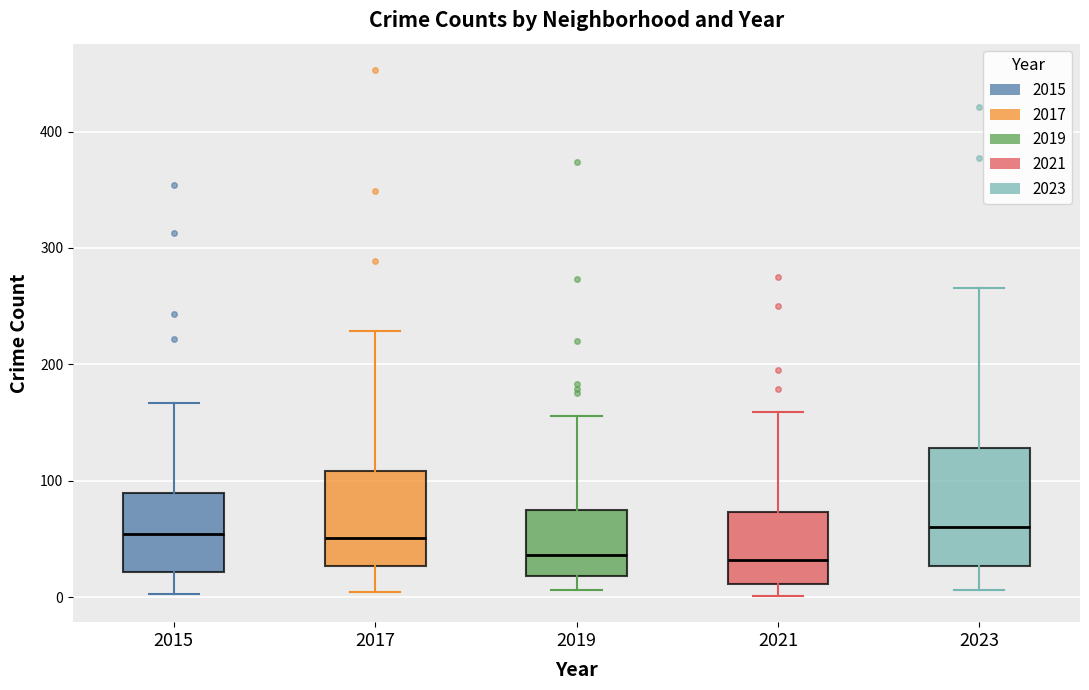

Reading left to right, transcribe this box plot: for each box, give where its median line is, the range the box spans, and where its two whiskers end, as read against the y-axis. The values are not printed on the chart, so give them approximately, as read against the axis.

2015: median 50, box 20 to 90, whiskers 0 to 170
2017: median 50, box 30 to 110, whiskers 0 to 230
2019: median 40, box 20 to 70, whiskers 10 to 160
2021: median 30, box 10 to 70, whiskers 0 to 160
2023: median 60, box 30 to 130, whiskers 10 to 270